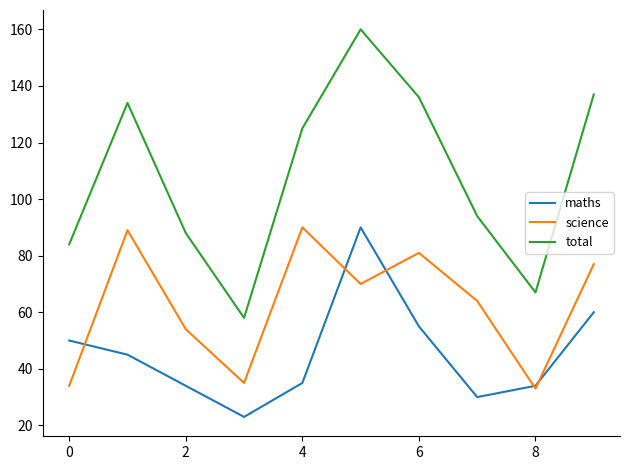

Which series has the largest total across all categories?

total